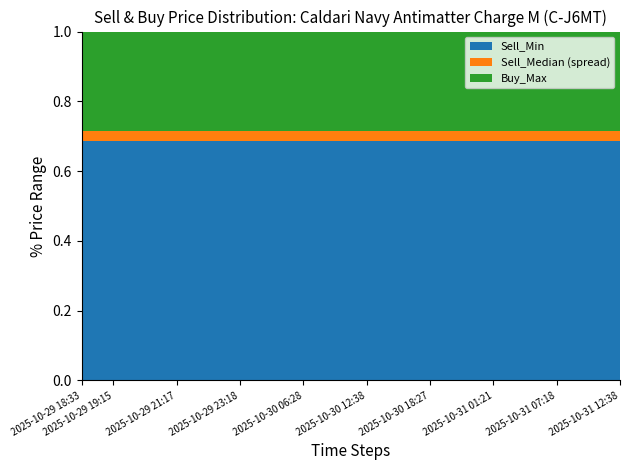

What is the total value across all series at 2025-10-29 21:17?

1.0